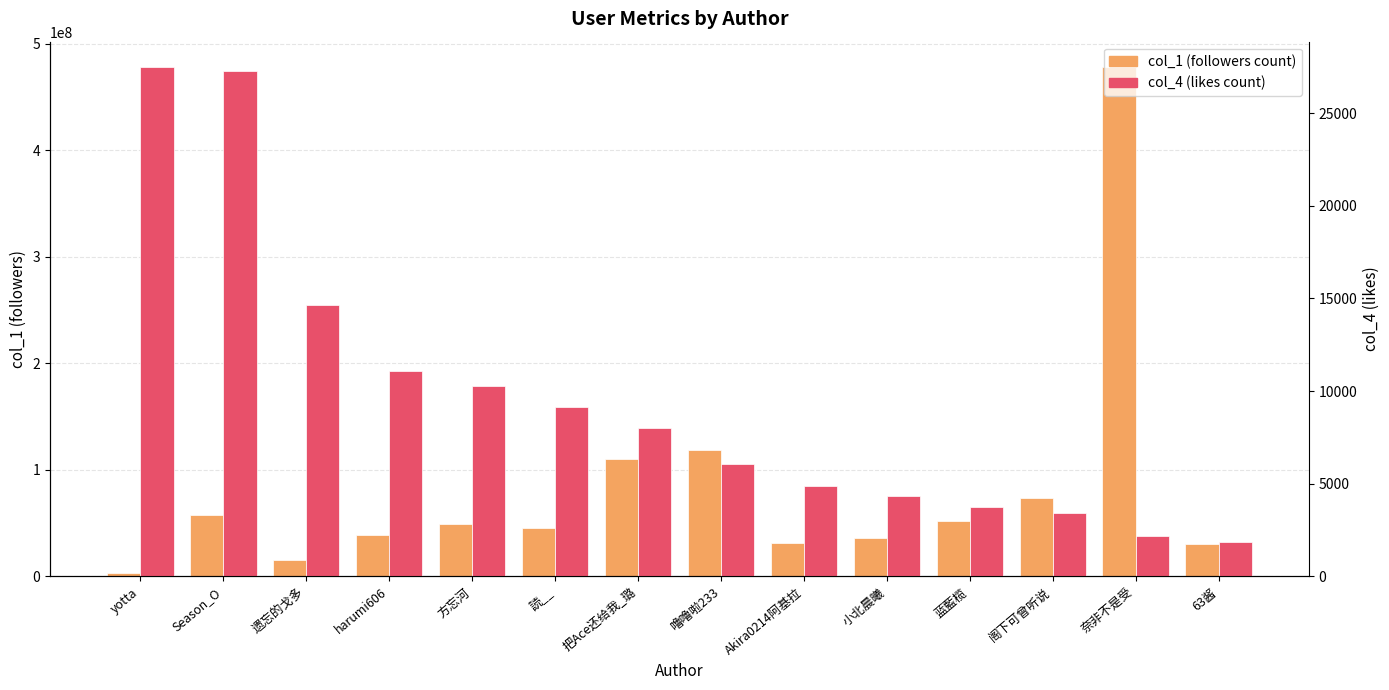

What is the label of the 6th bar from the left?

読__